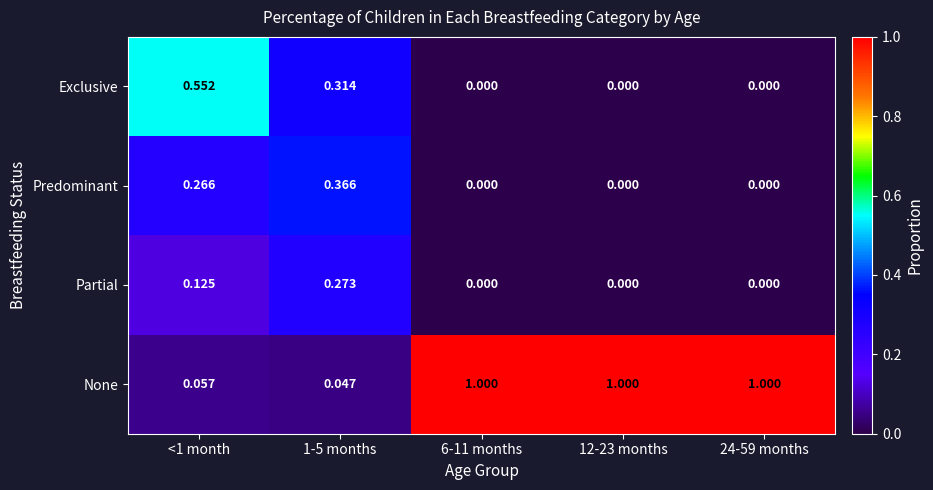

Which series has the widest spread of values?

None